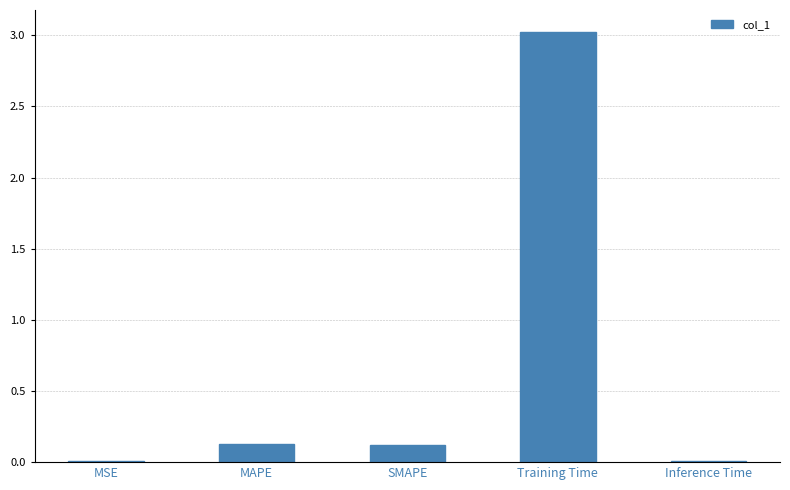

Between MSE and MAPE, which is larger?

MAPE